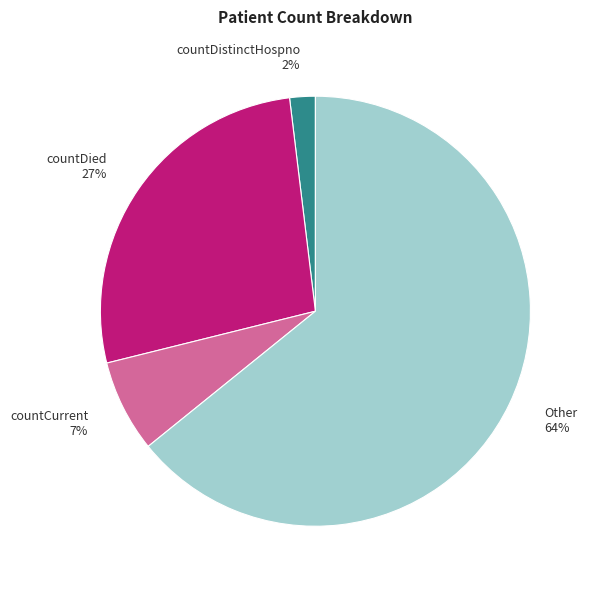

To the nearest percent, what is the combined percentage of countCurrent and Other?

71%